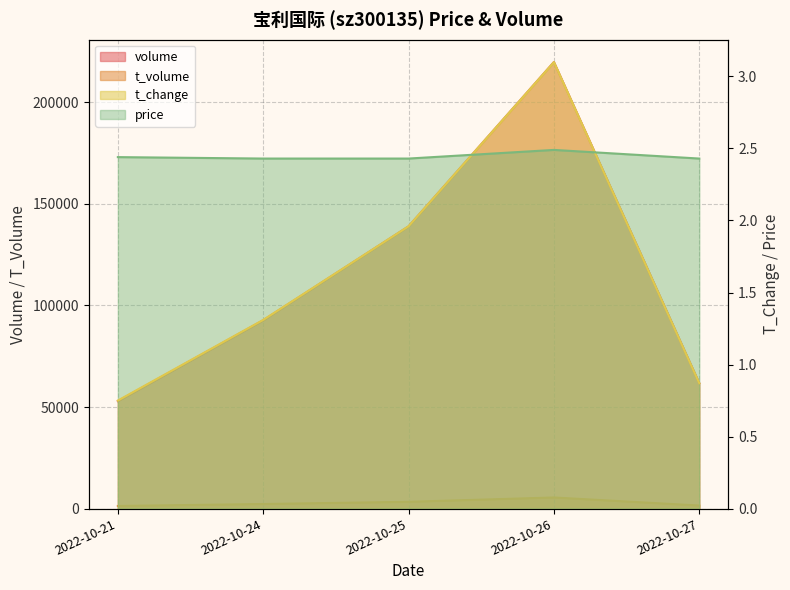

Is it true that t_change equals 0.4 at 2022-10-27?

False